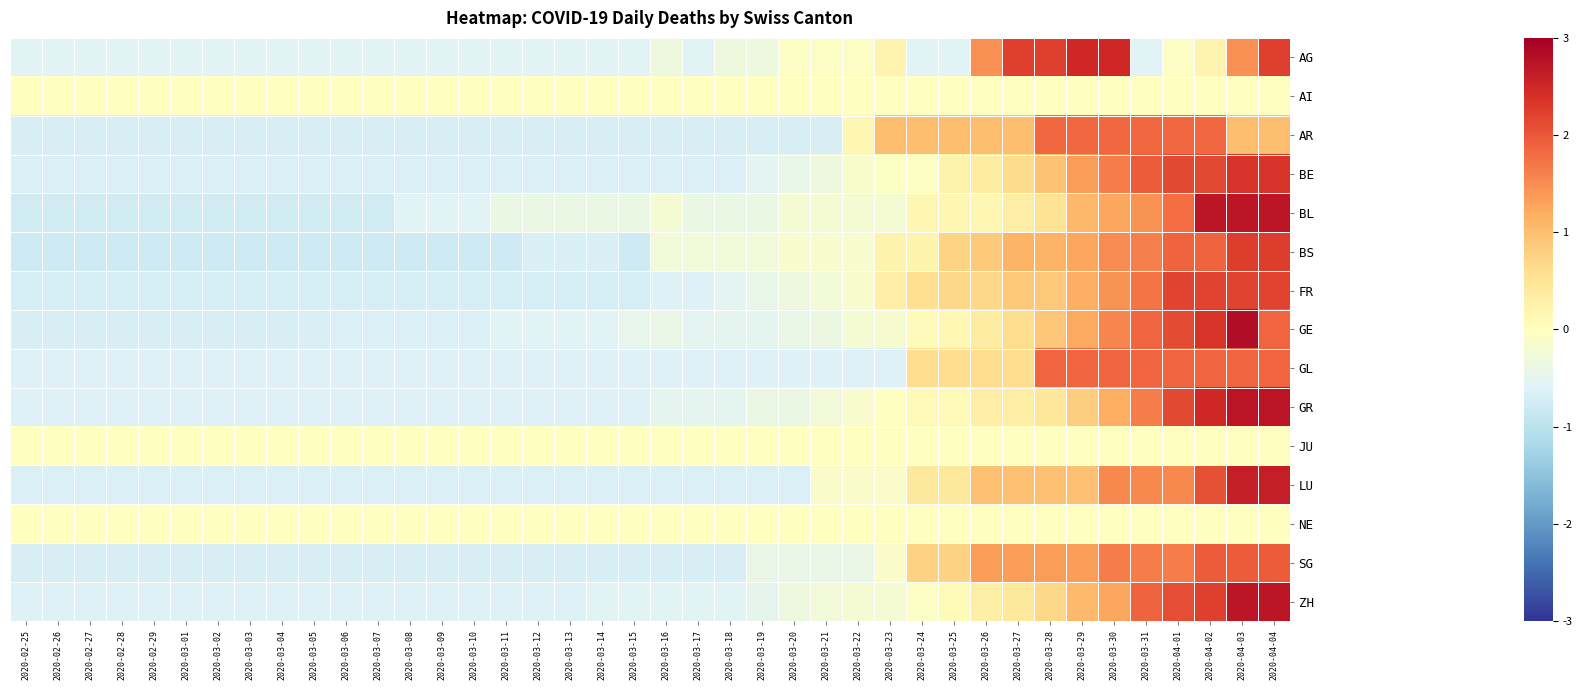

What is the maximum value shown in the chart?

2.8